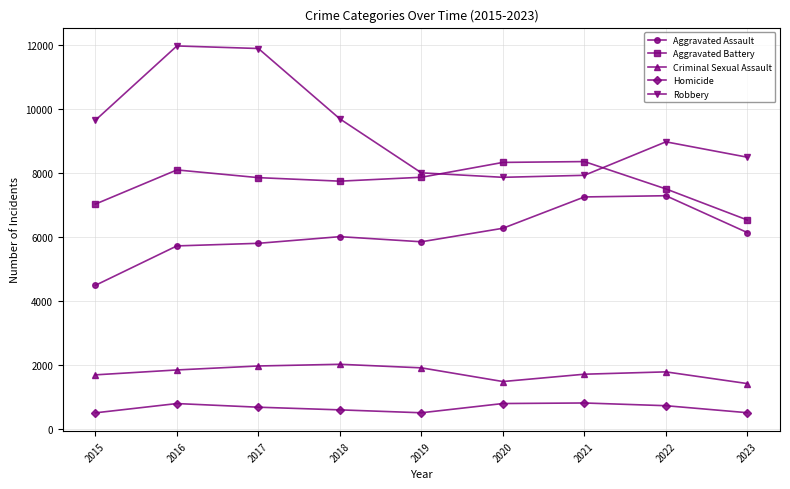

What is the maximum value shown in the chart?

11960